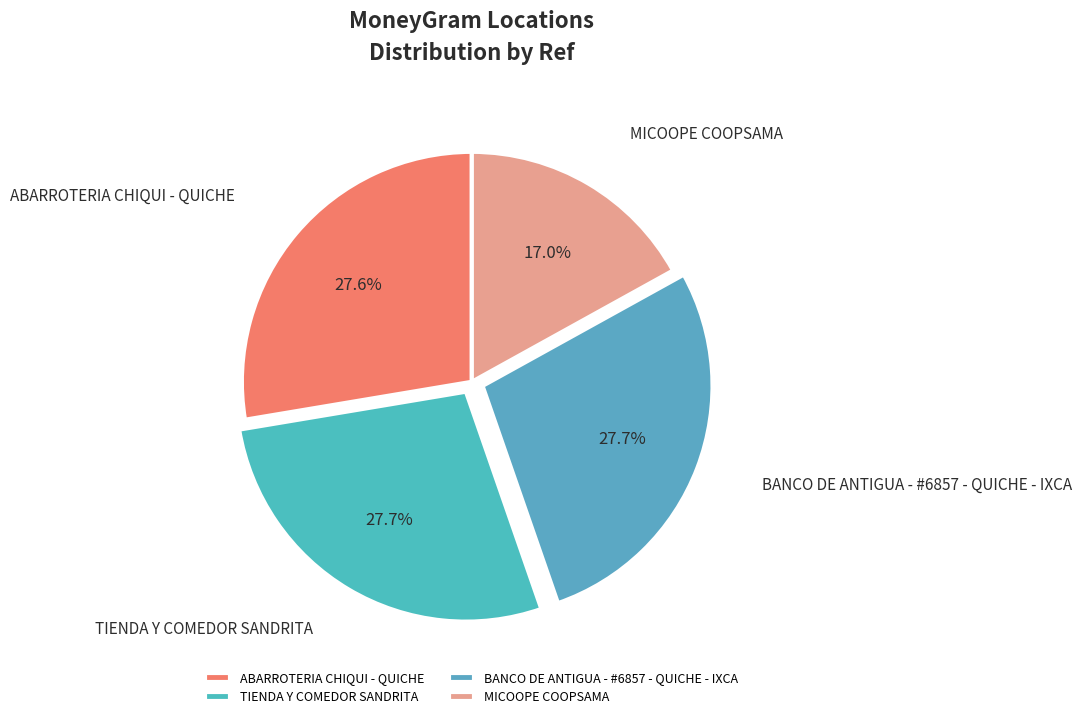

How many segments does this pie chart have?

4